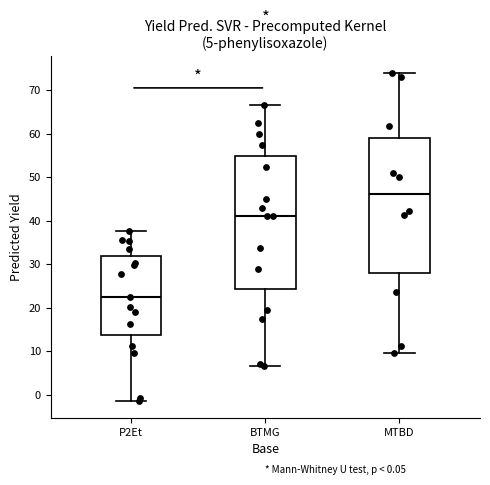

Which box has the lowest median line?

P2Et